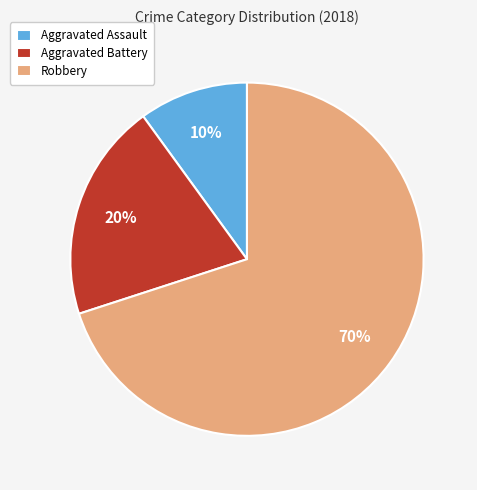

Do Robbery and Aggravated Battery together represent more than half of the pie?

Yes